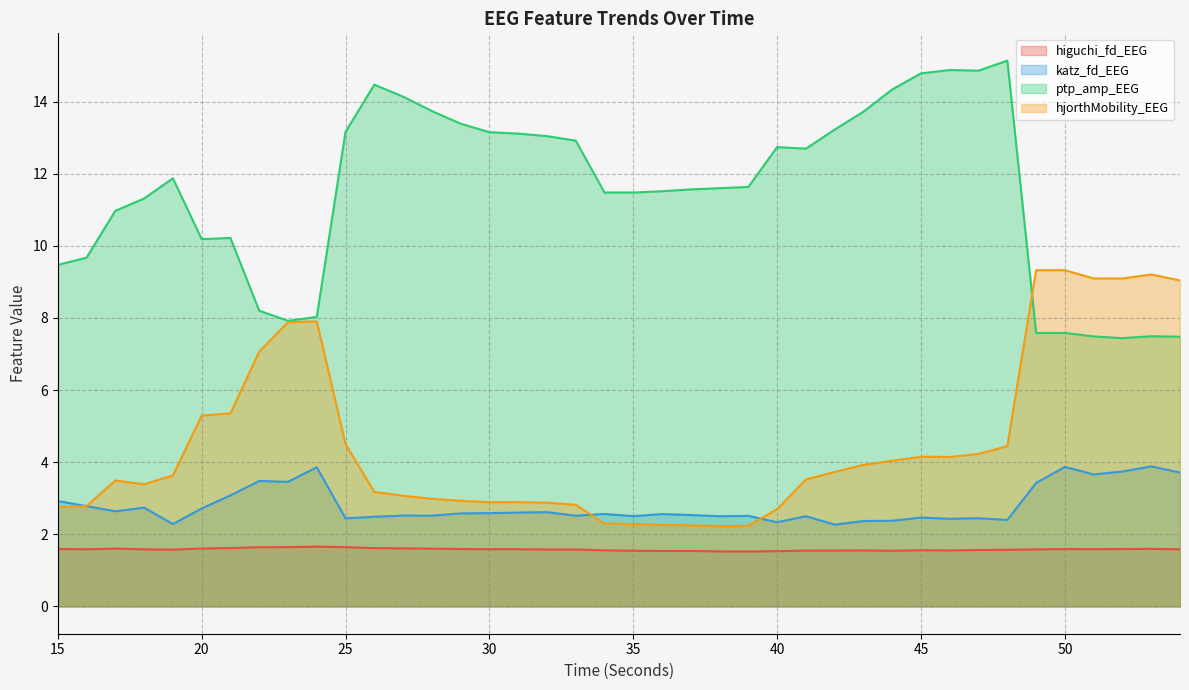

Which category has the highest value in the hjorthMobility_EEG series?

49